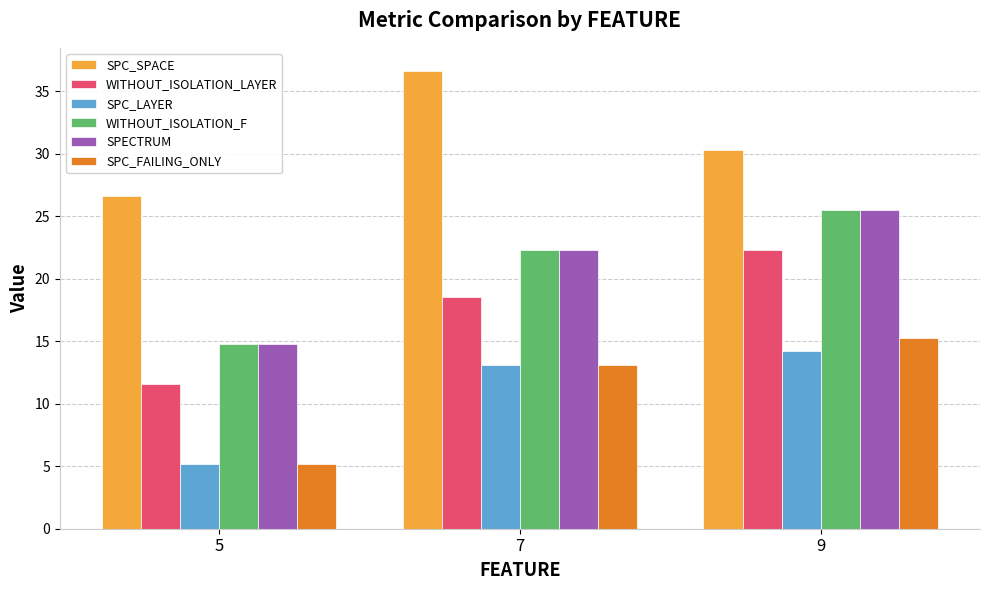

Which category has the lowest value in the SPECTRUM series?

5